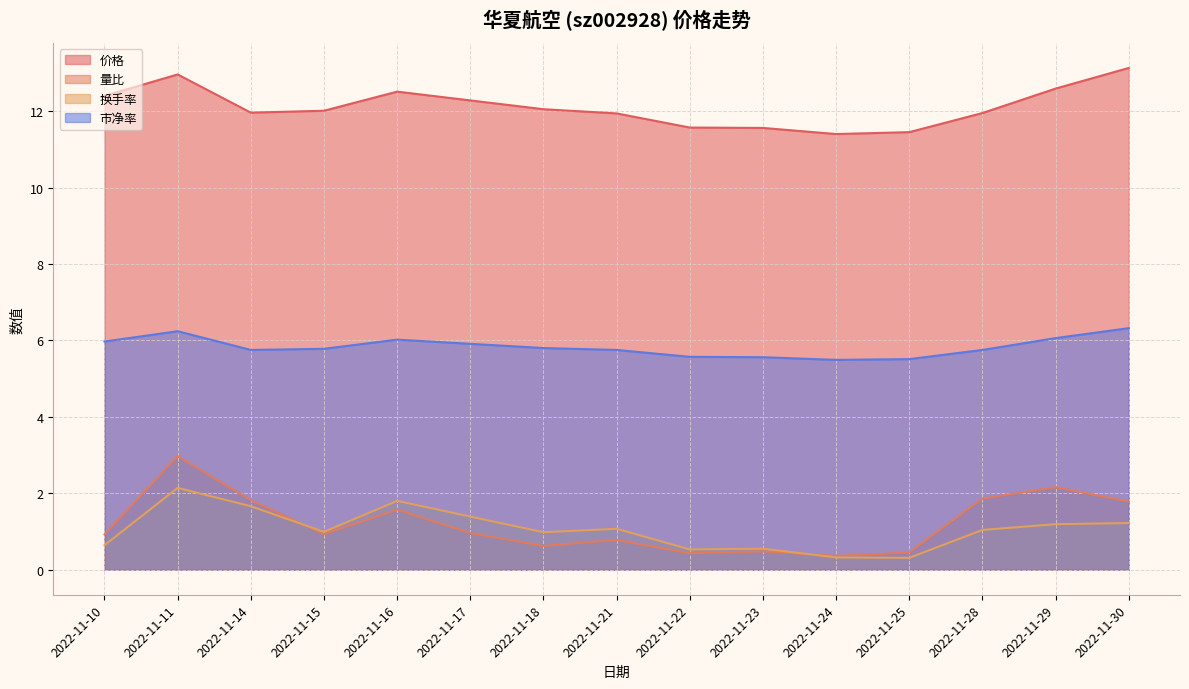

Which series changed the most between 2022-11-17 and 2022-11-22?

换手率